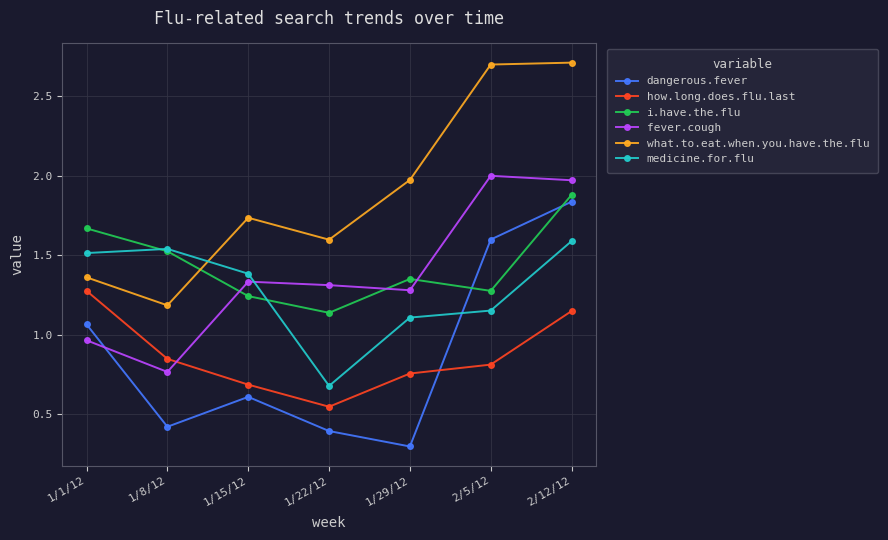

What is the difference between the highest and lowest values at 1/1/12?

0.7